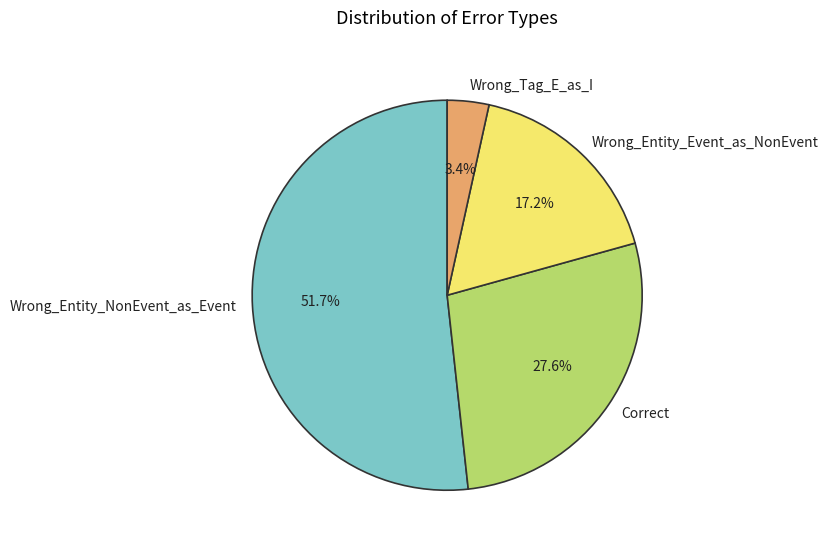

To the nearest percent, what is the combined percentage of Wrong_Tag_E_as_I and Wrong_Entity_Event_as_NonEvent?

21%